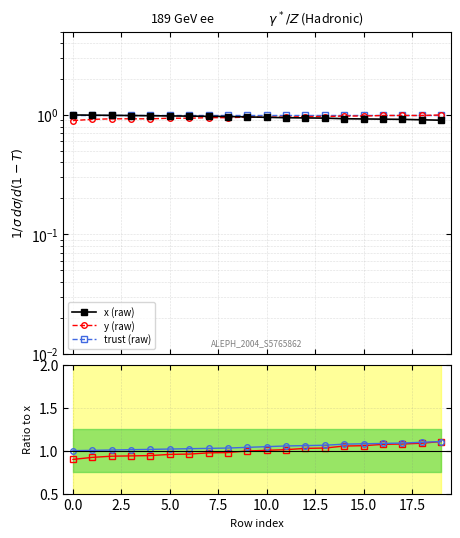

How many times do y / x and trust (raw) cross each other?

1